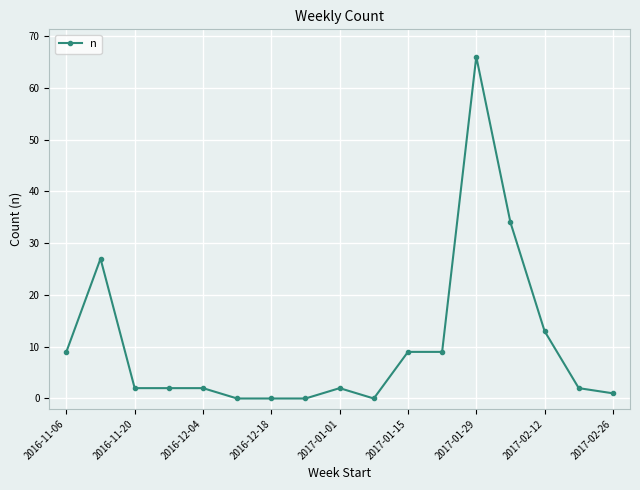

What is the difference between the maximum and minimum values?

66